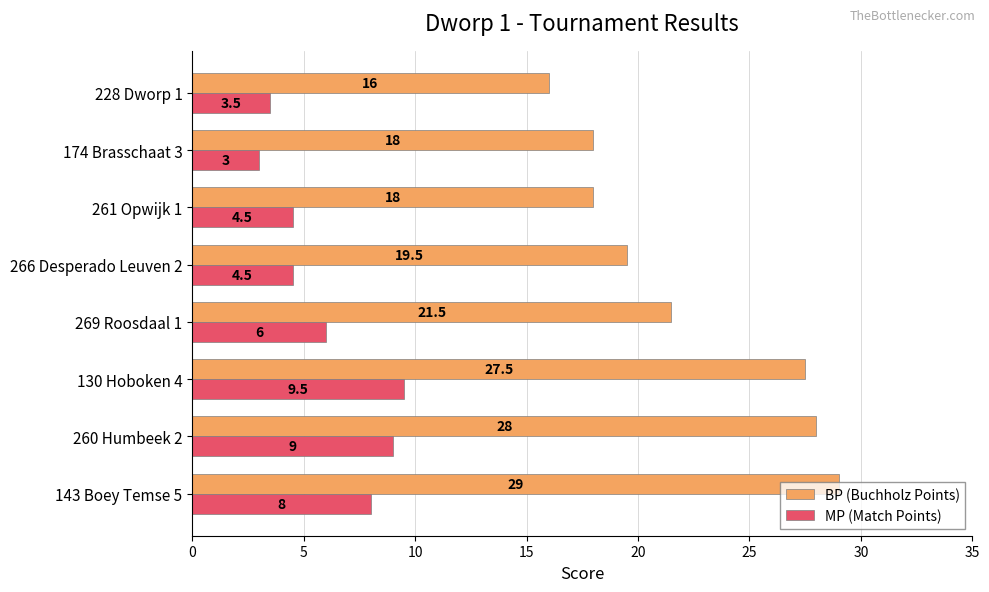

At how many categories does at least one series exceed 6?

8